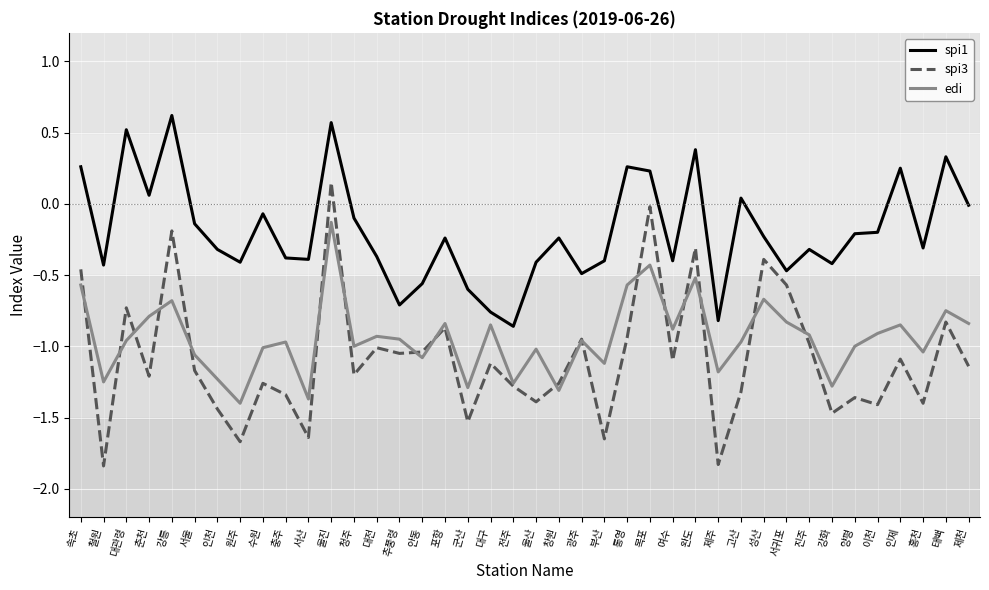

Between 광주 and 강화, which series saw the biggest shift?

spi3